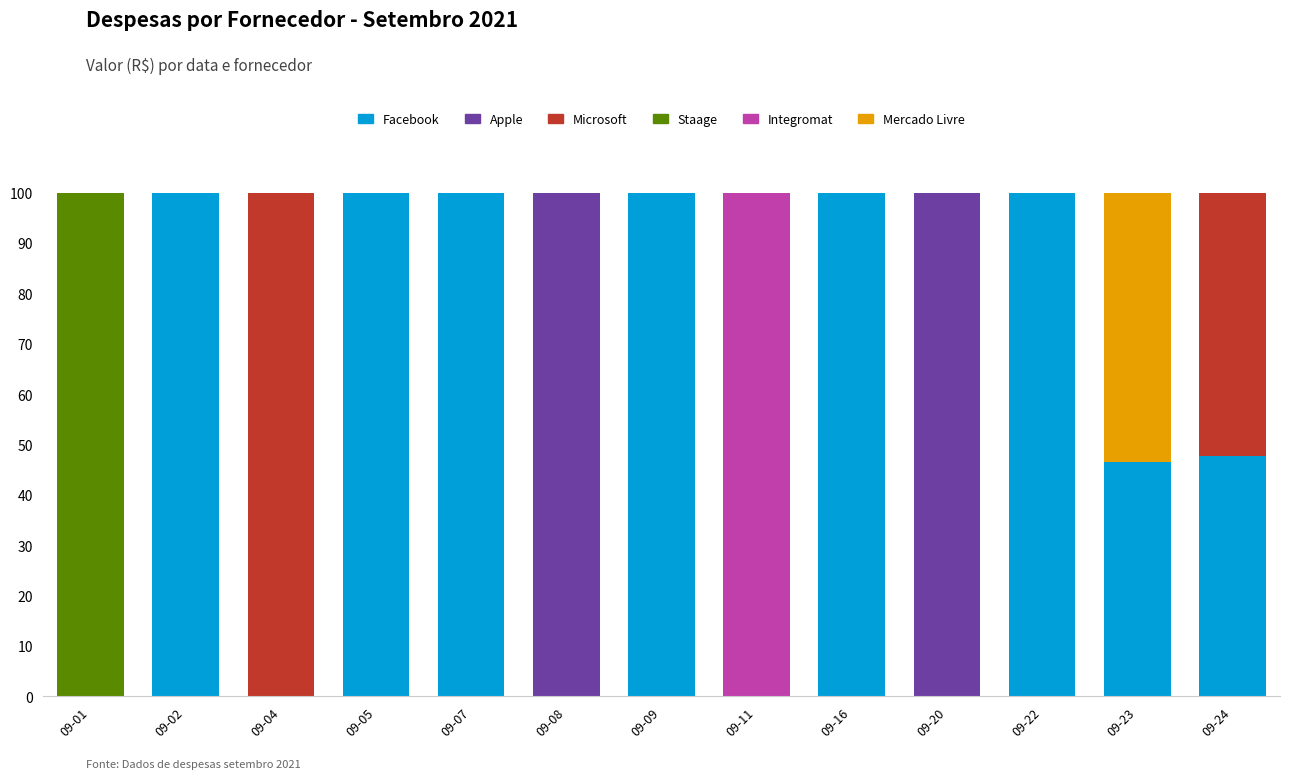

Are the bars grouped side by side (vs. stacked)?

No